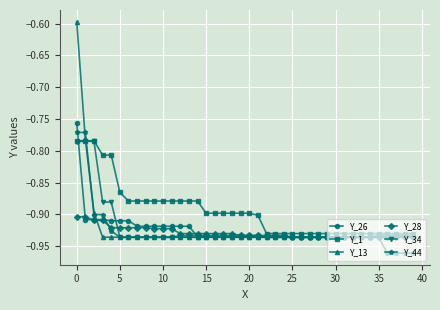

Which series has the largest total across all categories?

Y_1